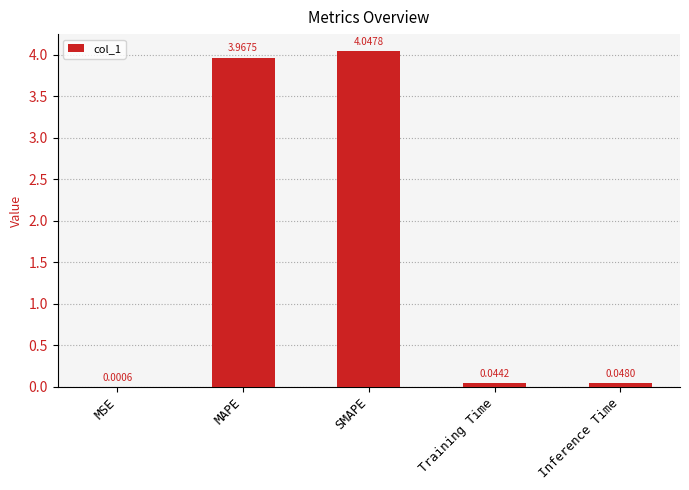

Which category has the highest value across all series?

SMAPE